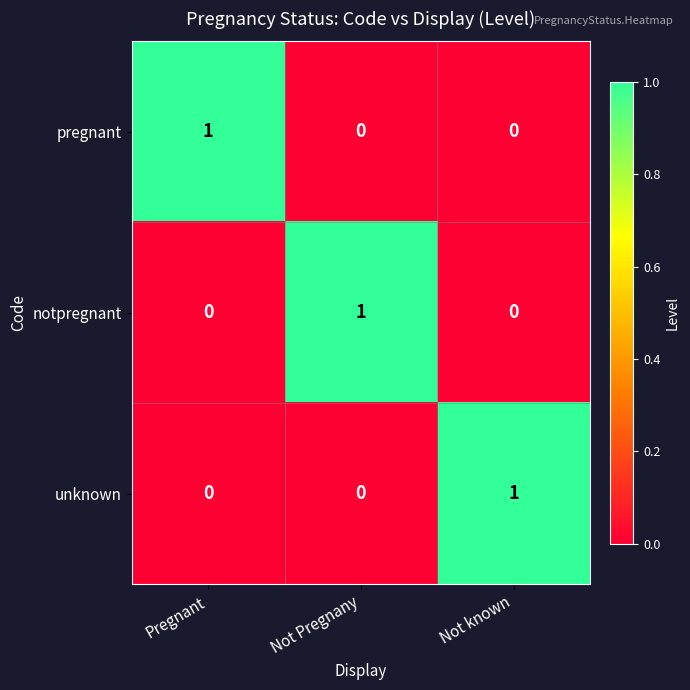

Which category has the highest value in the pregnant series?

Pregnant